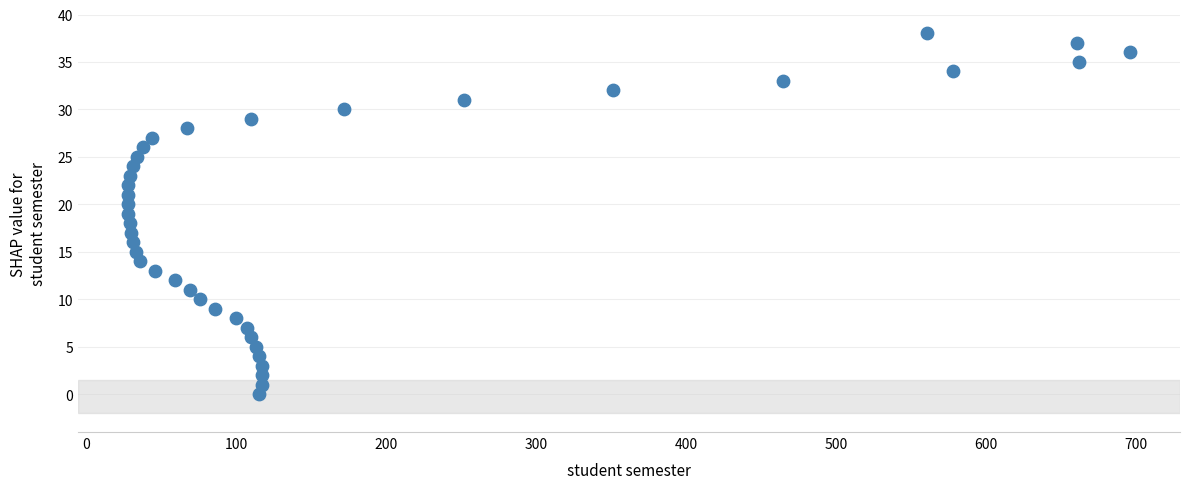

What is the range of Y values (max minus min)?

38